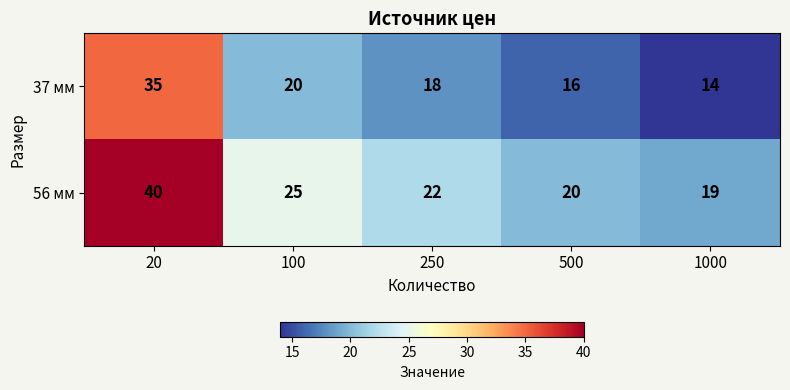

What is the approximate value of 56 мм at 20, to the nearest 10?

40